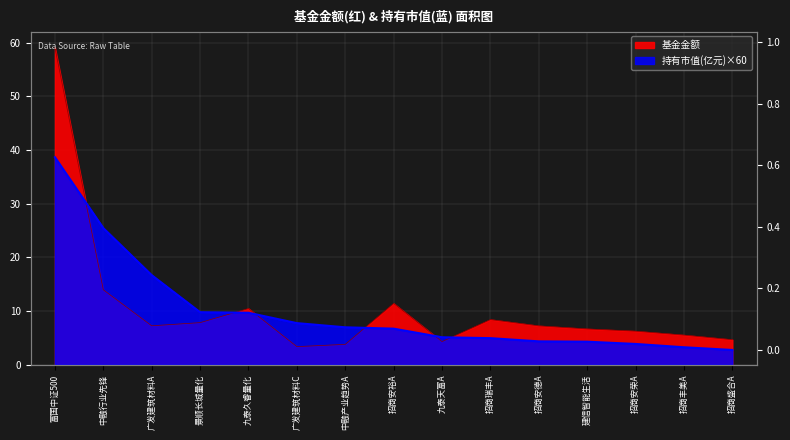

How many values in the 基金金额 series exceed 7?

8